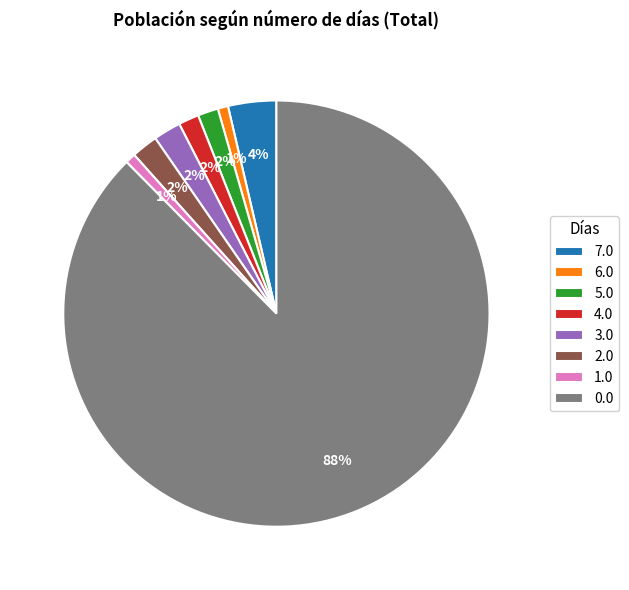

Is it true that 0.0 is 77% of the pie?

False